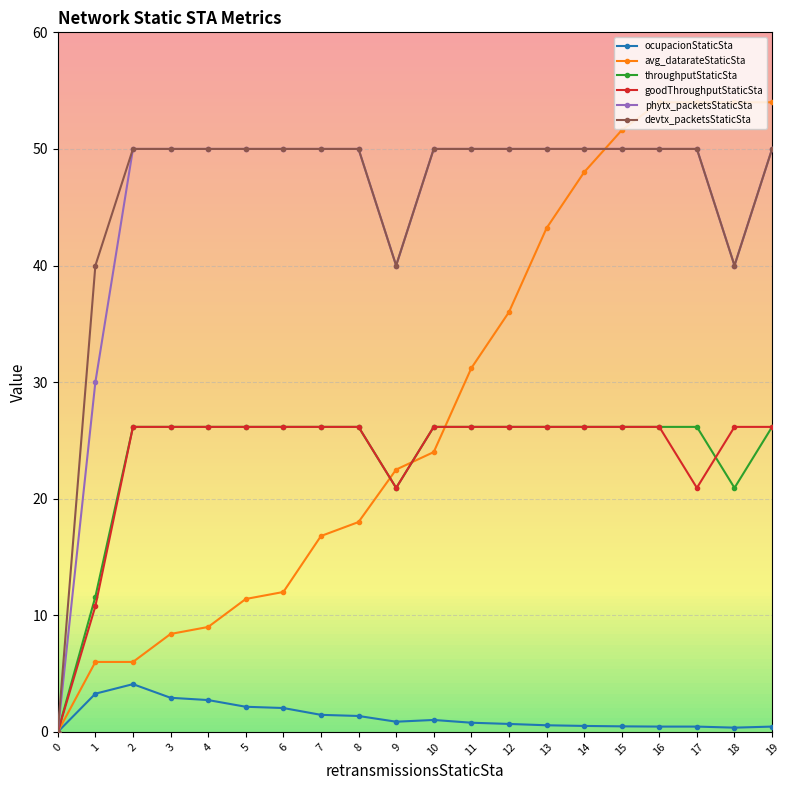

Which series has the widest spread of values?

avg_datarateStaticSta